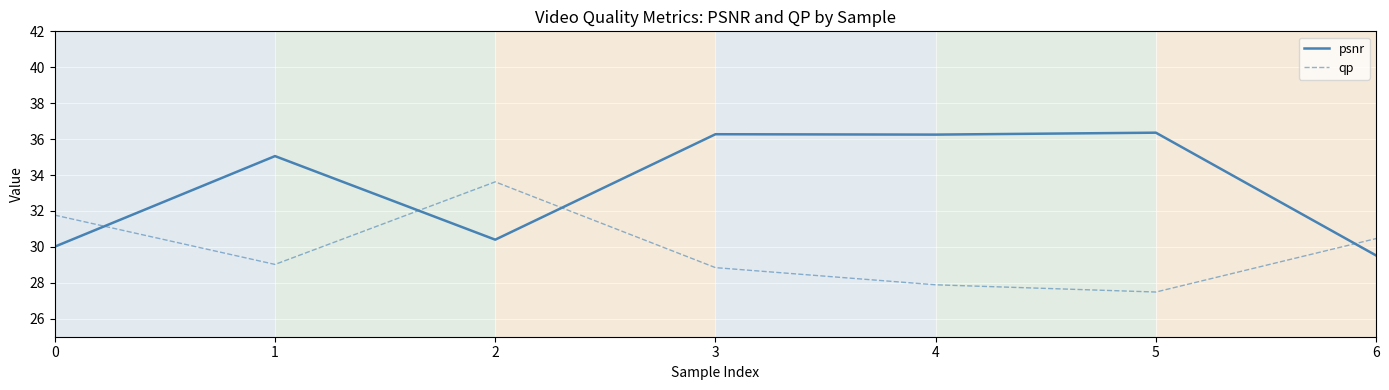

Which series has the largest range (max minus min)?

psnr